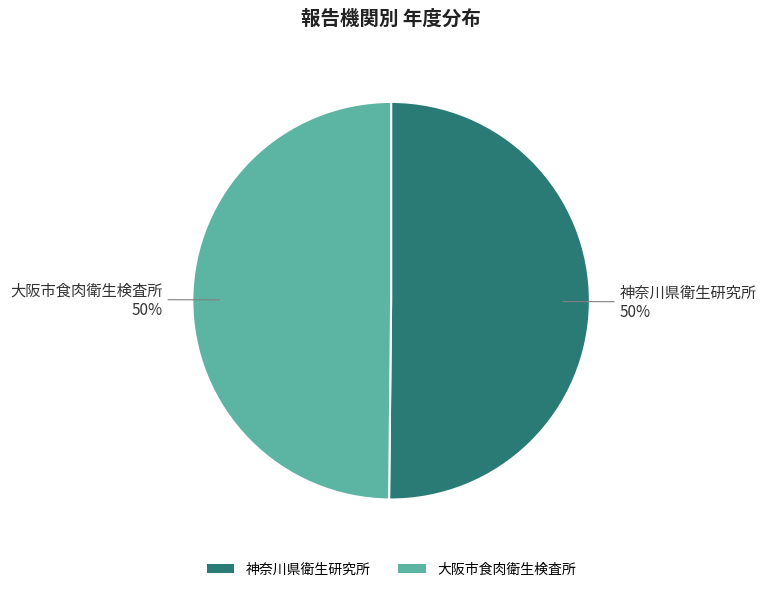

To the nearest percent, what portion does 神奈川県衛生研究所 represent?

50%